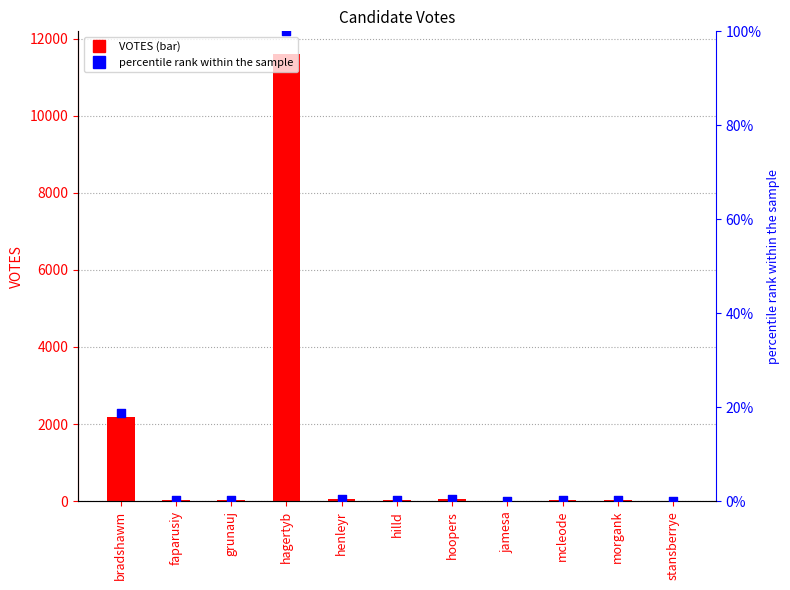

Which series contains the highest Y value?

VOTES